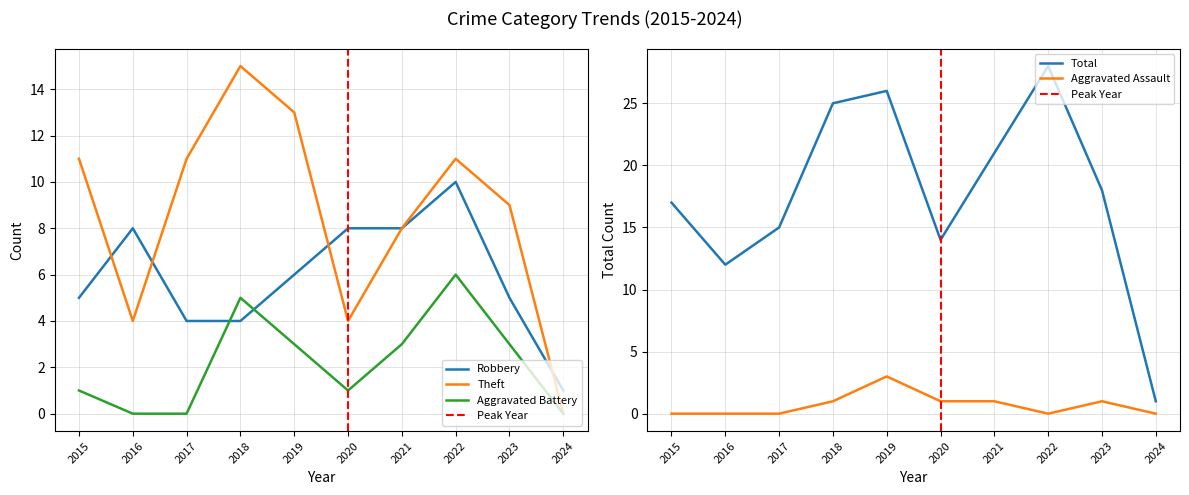

How many data points does each series have?

10